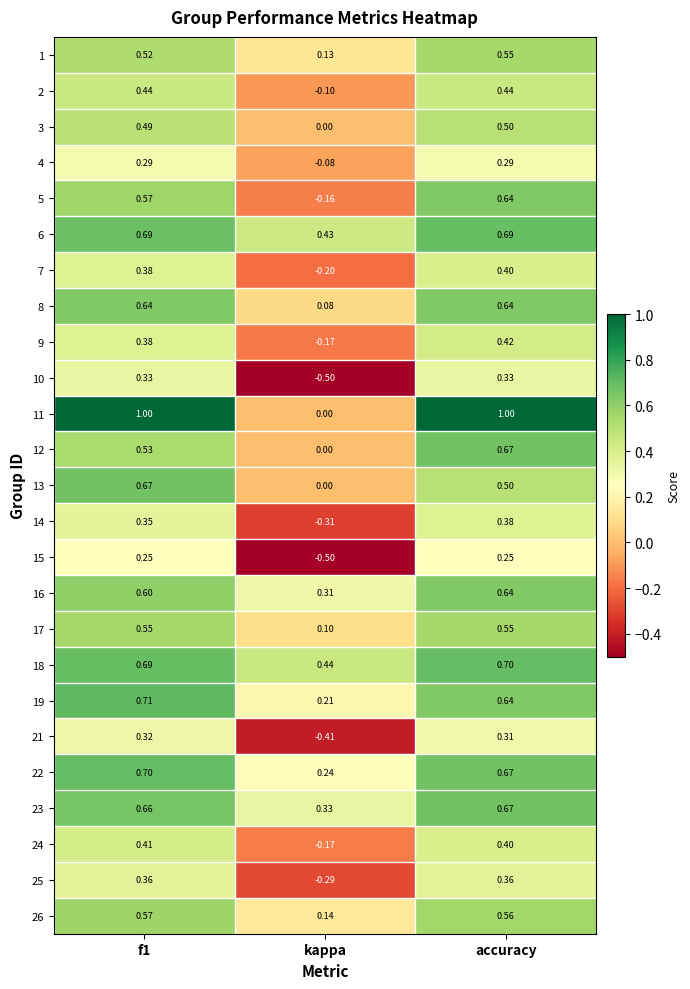

Where is 2 nearest to the value 0?

kappa